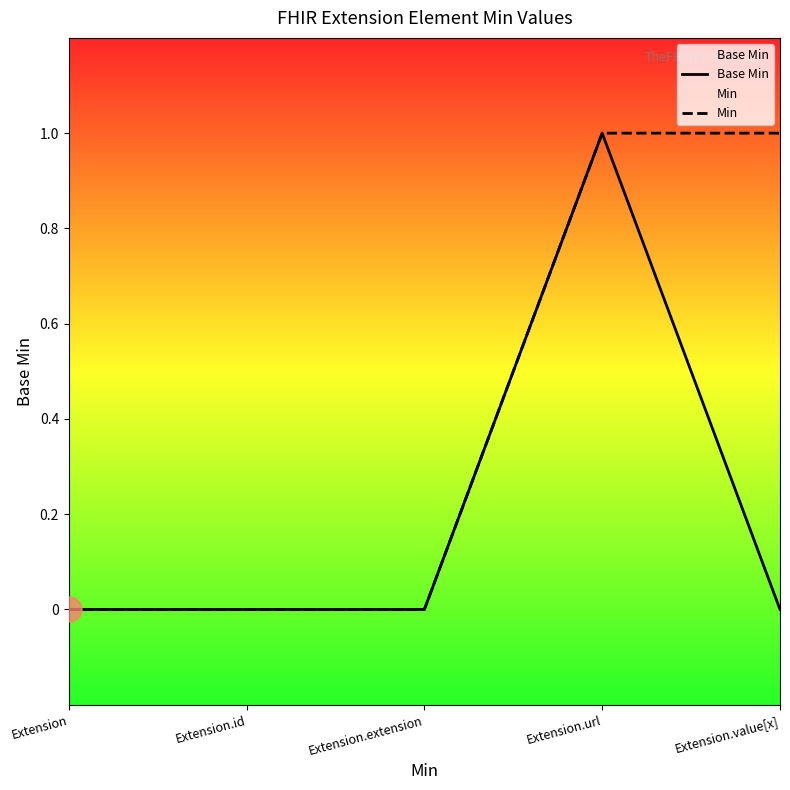

At how many categories does at least one series exceed 0?

2